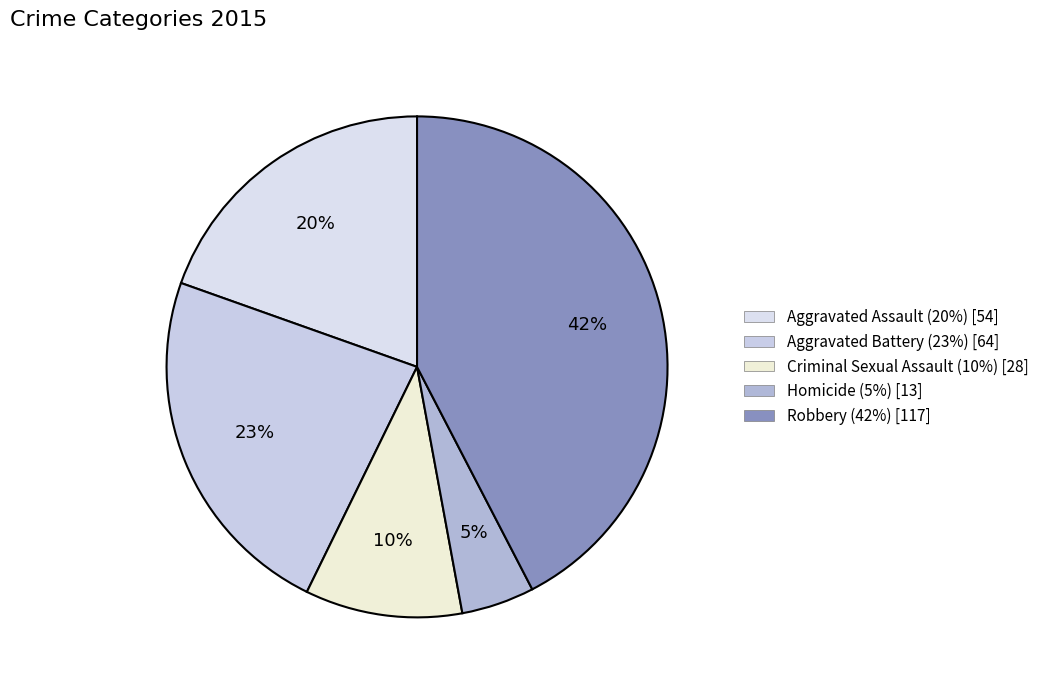

Is it true that Robbery is 37% of the pie?

False